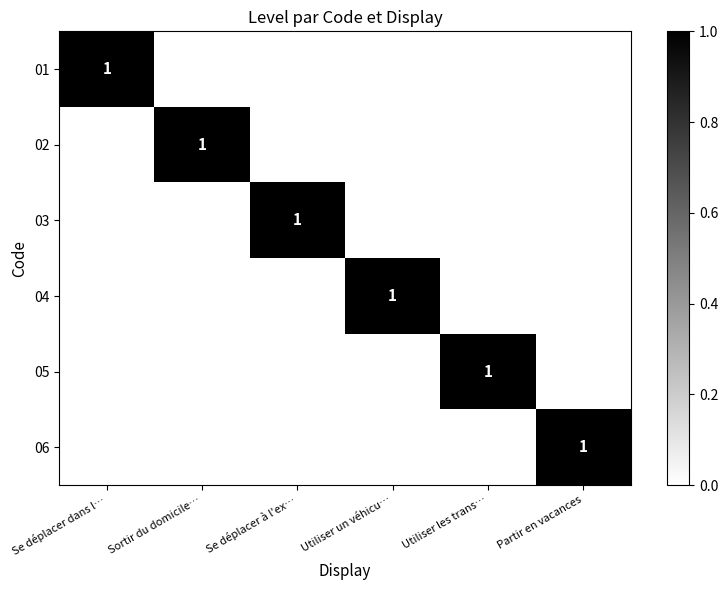

The 01 series shows 1 at Se déplacer dans l…. True or false?

True